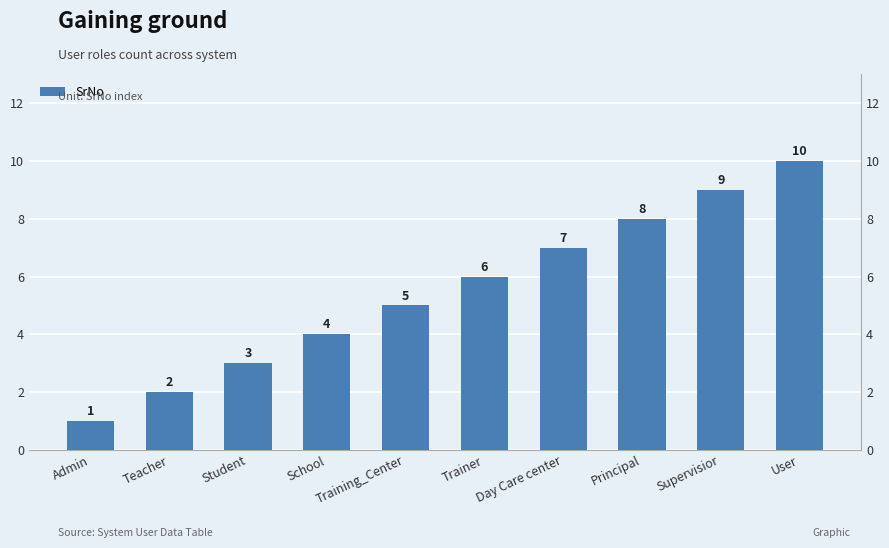

What is the smallest value displayed?

1